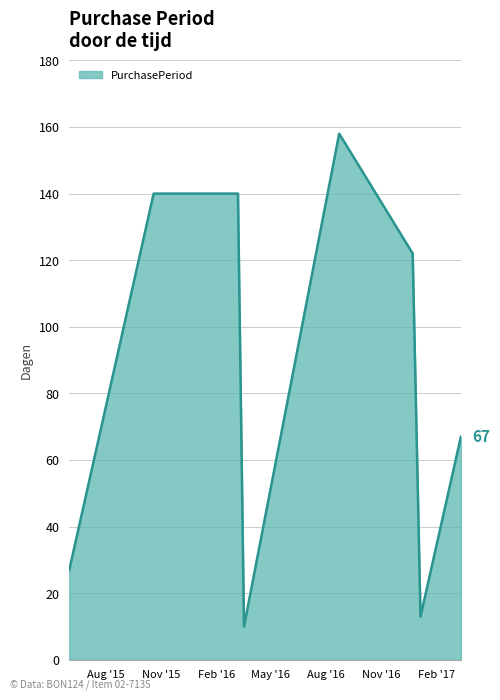

What is the maximum value shown in the chart?

158